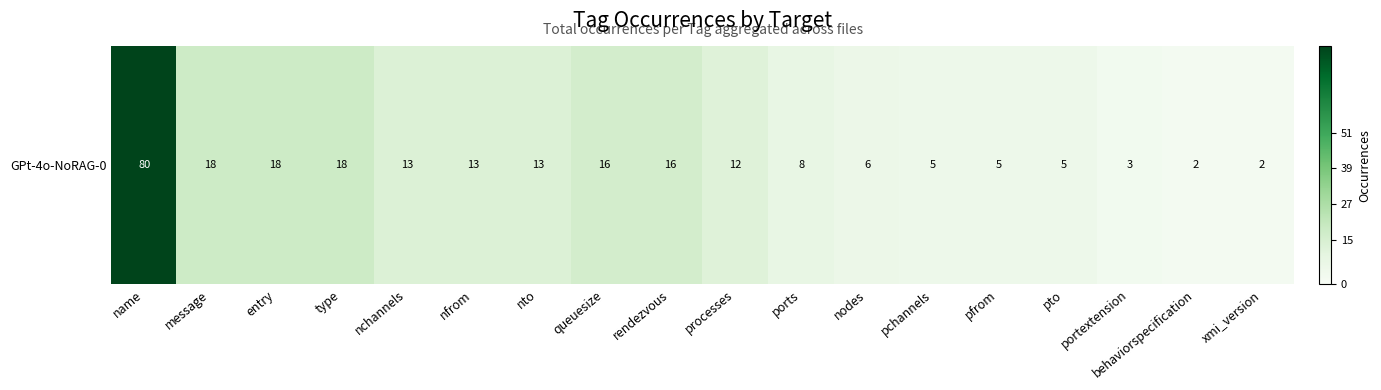

True or false: the data shows 18 at type.

True